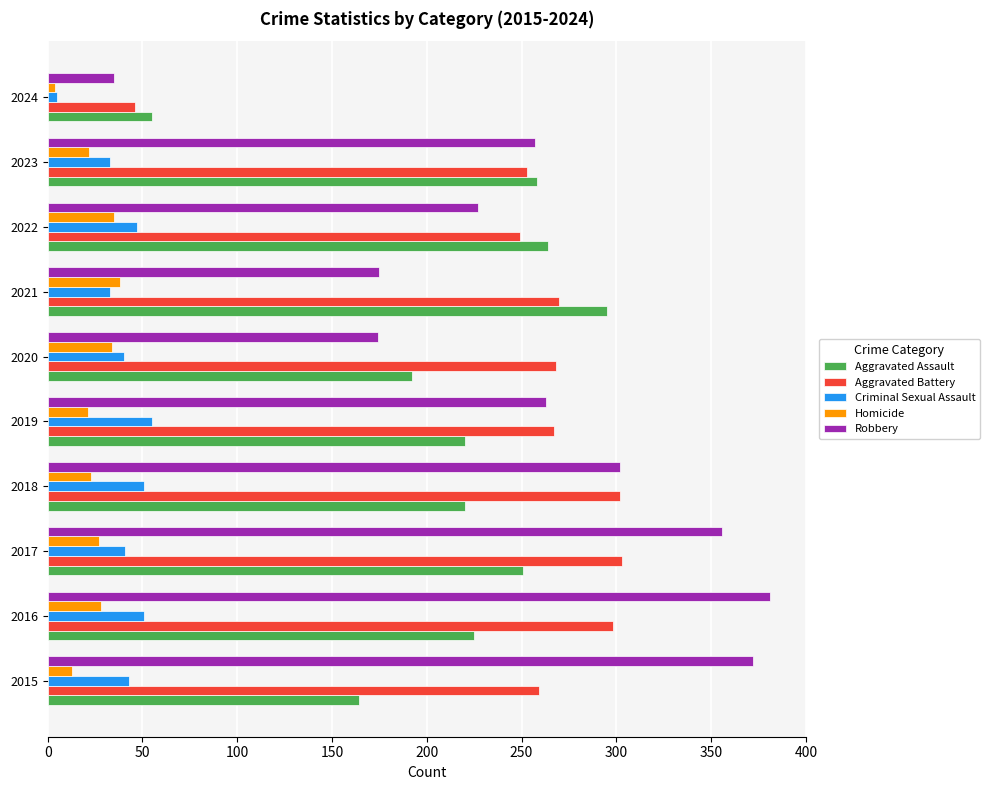

What is the sum of the Aggravated Assault values at 2023 and 2016?

483